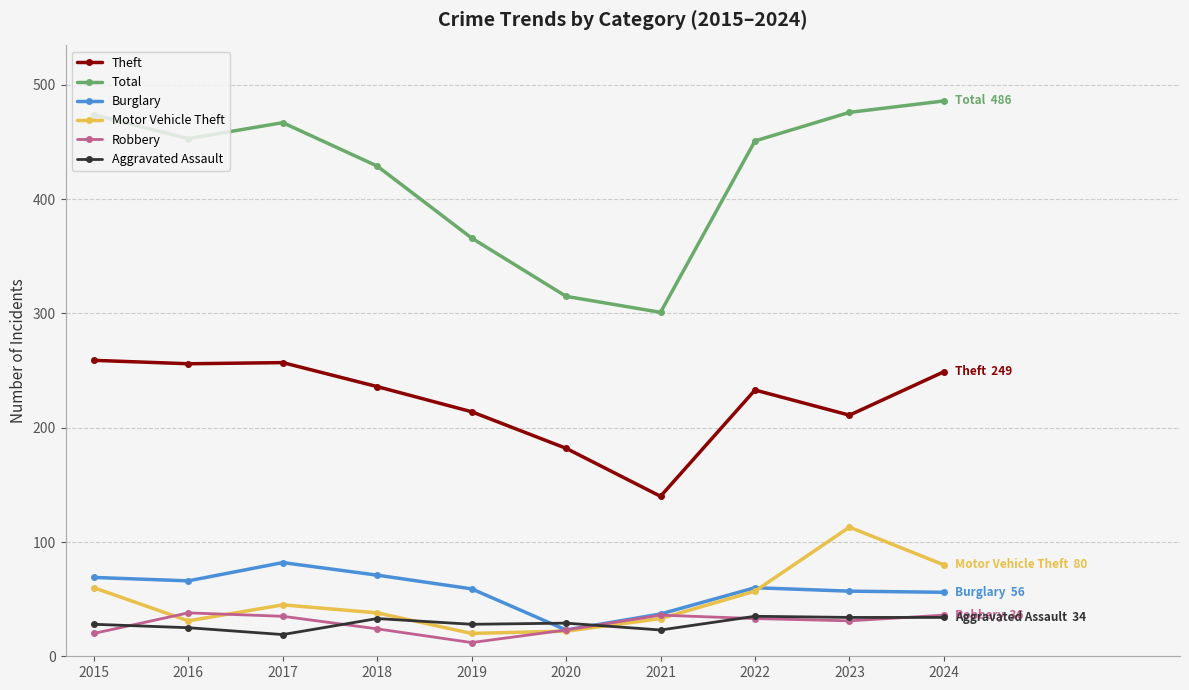

What is the maximum value shown in the chart?

486